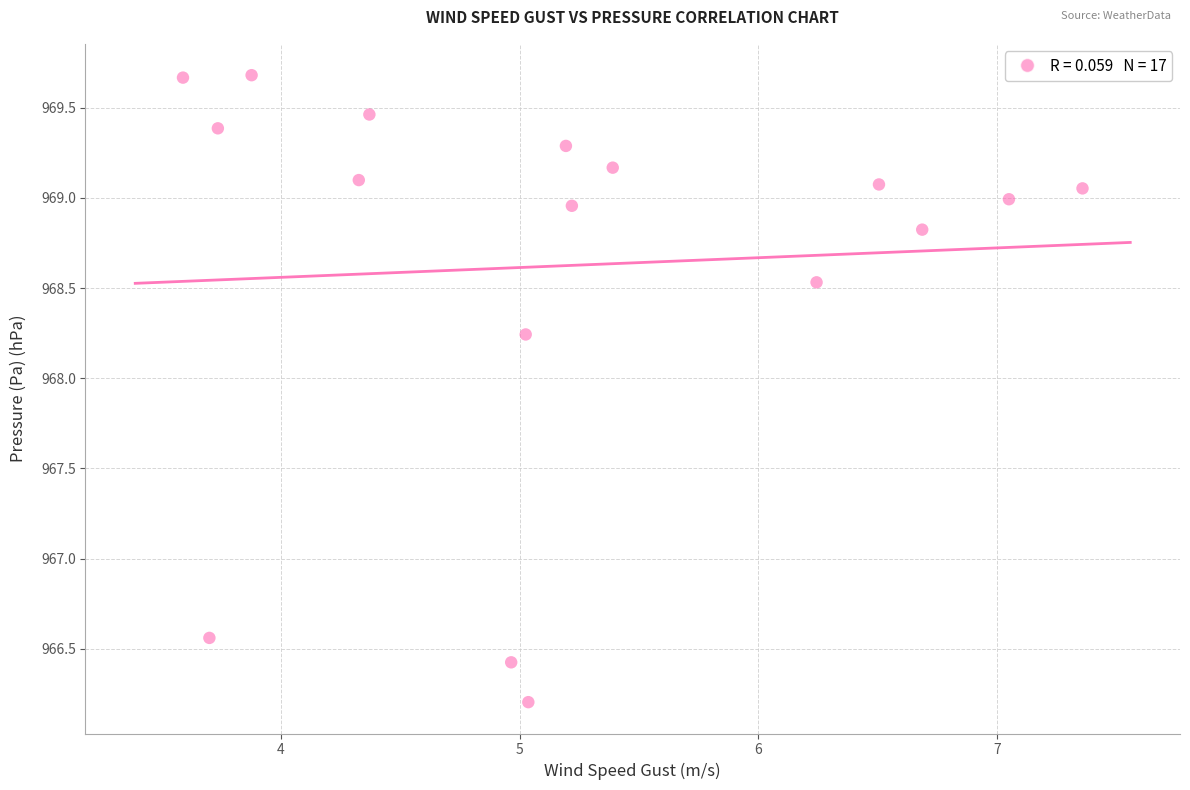

What is the range of Y values (max minus min)?

3.5